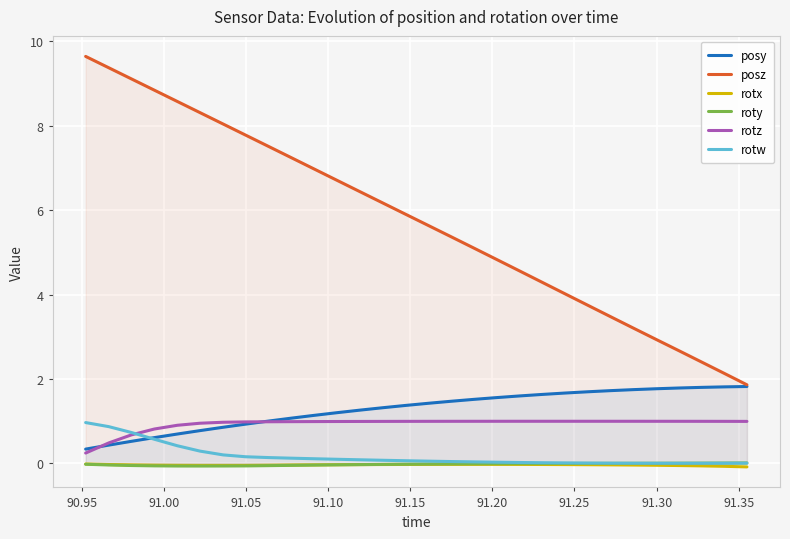

What are all the series names shown in the legend?

posy, posz, rotx, roty, rotz, rotw